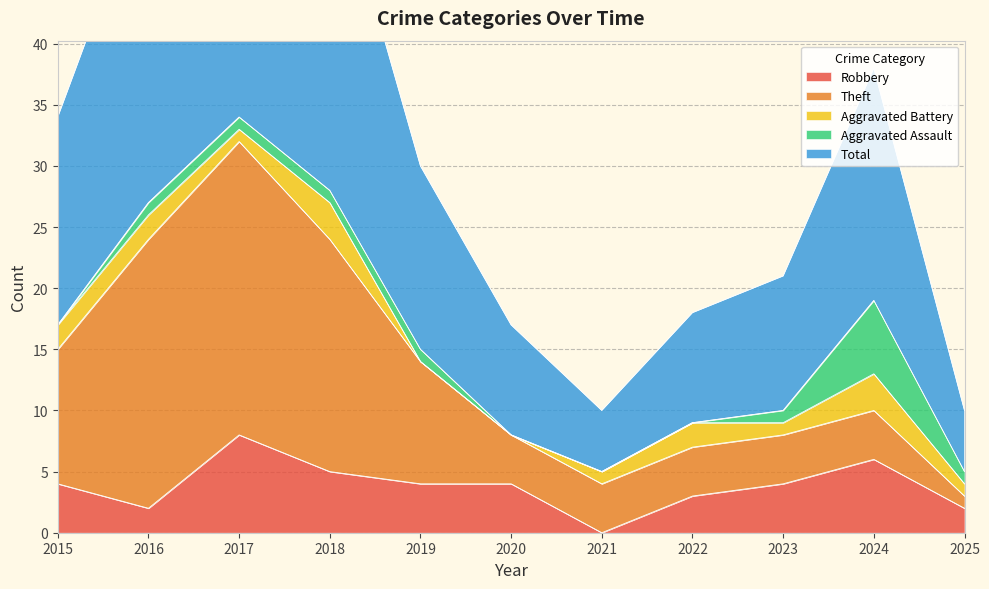

Reading right to left, transcribe all the data shown in this chart.

Robbery: 2	6	4	3	0	4	4	5	8	2	4
Theft: 1	4	4	4	4	4	10	19	24	22	11
Aggravated Battery: 1	3	1	2	1	0	0	3	1	2	2
Aggravated Assault: 1	6	1	0	0	0	1	1	1	1	0
Total: 5	19	11	9	5	9	15	28	35	27	17